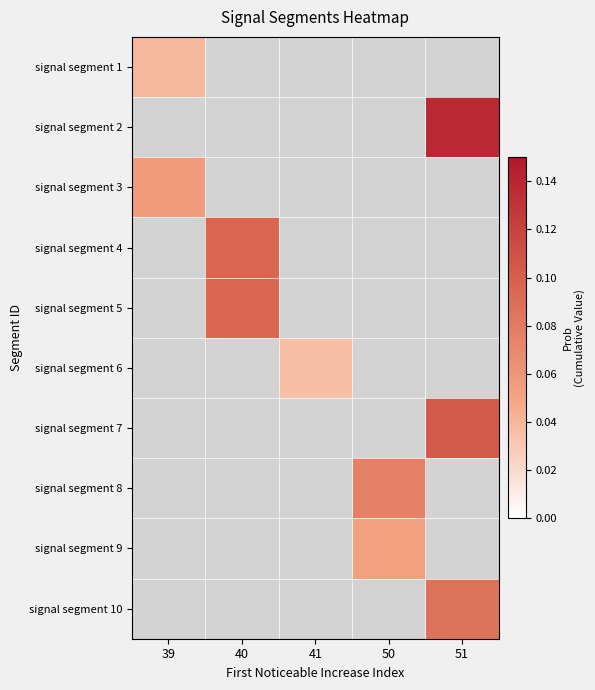

Is the value of signal segment 3 at 41 greater than the value of signal segment 4 at 40?

No